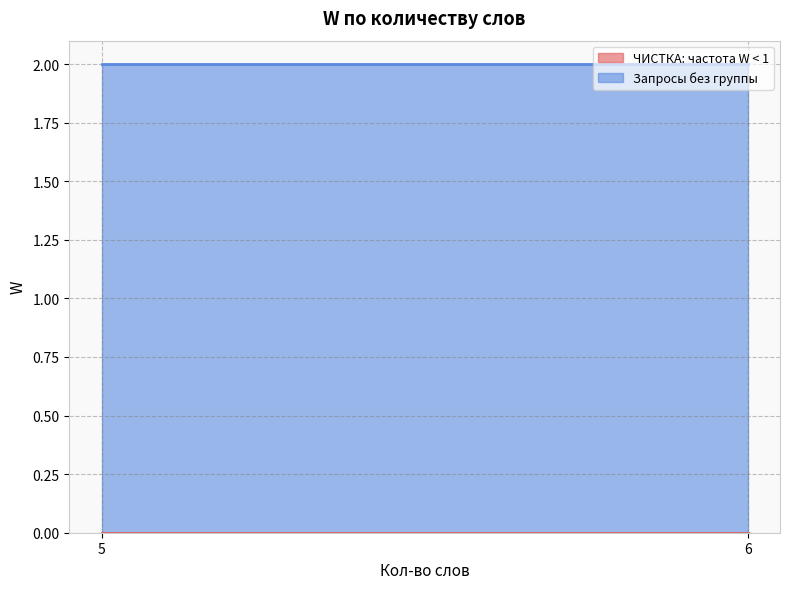

Reading left to right, extract all data points from this chart.

ЧИСТКА: частота W < 1: 0	0	0	0
Запросы без группы: 2	2	2	2